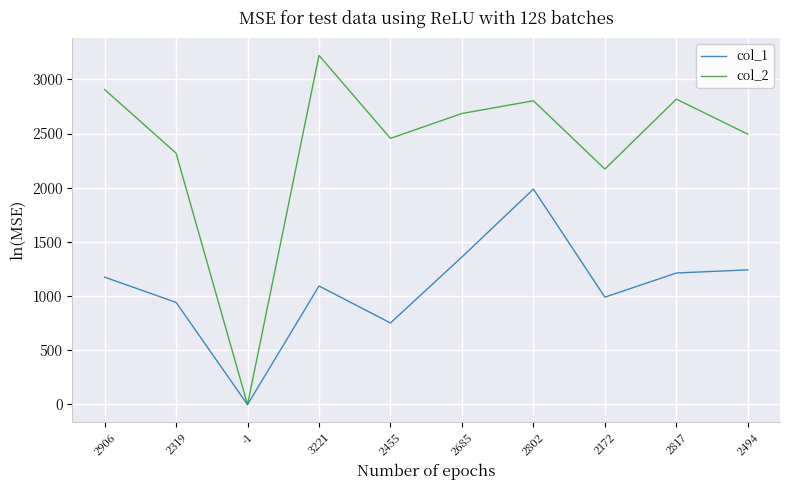

What is the approximate value of col_1 at 2906, to the nearest 100?

1200